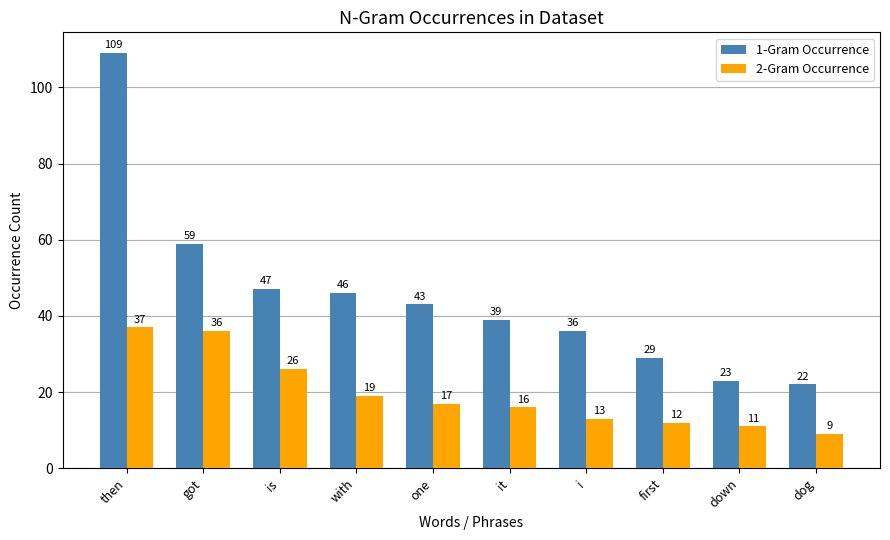

Are the bars grouped side by side (vs. stacked)?

Yes